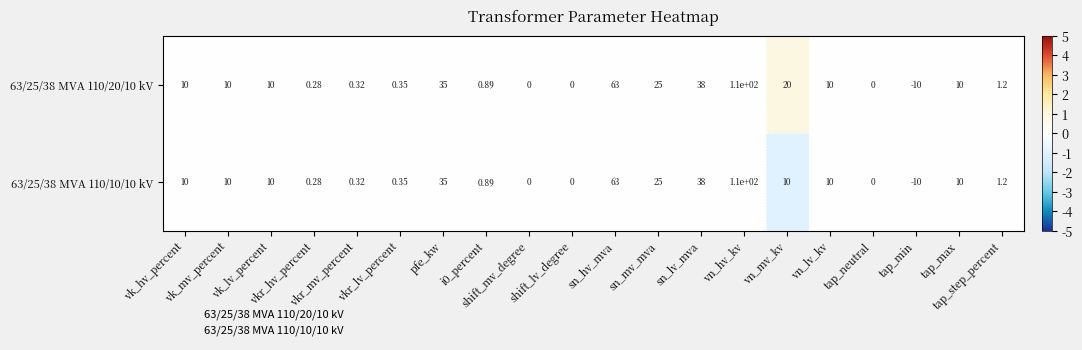

How many values in the 63/25/38 MVA 110/10/10 kV series are below 10?

9